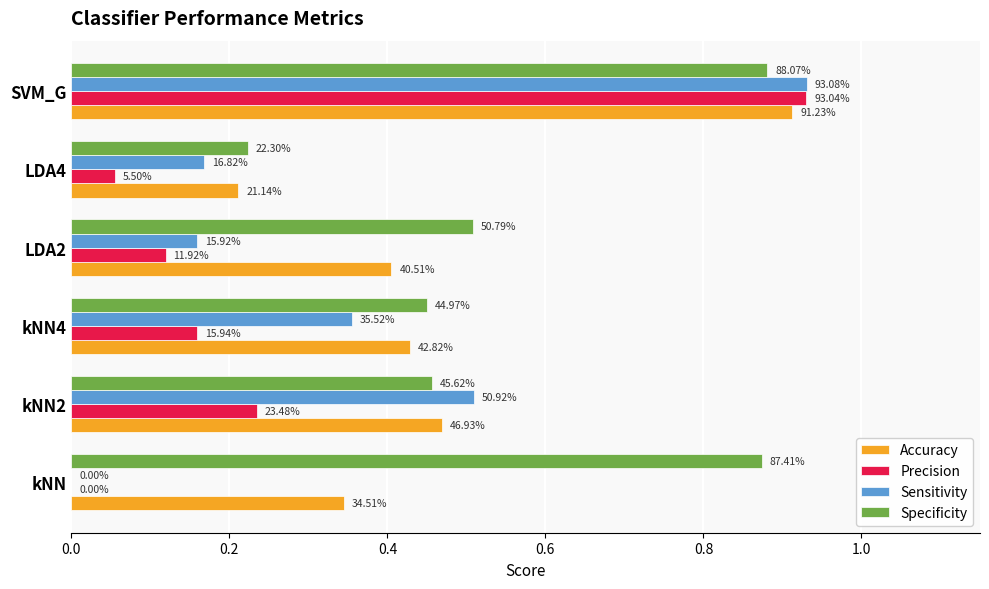

Which series has the largest total across all categories?

Specificity